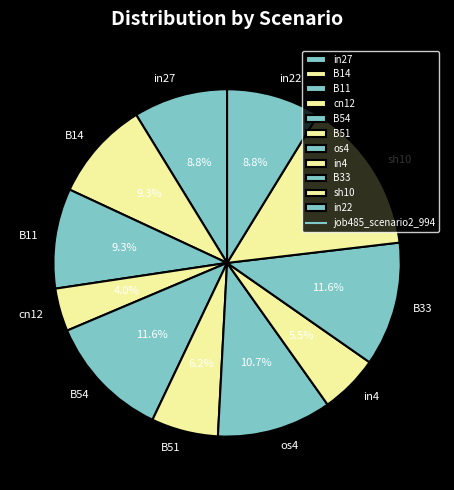

Which slice is the largest?

sh10